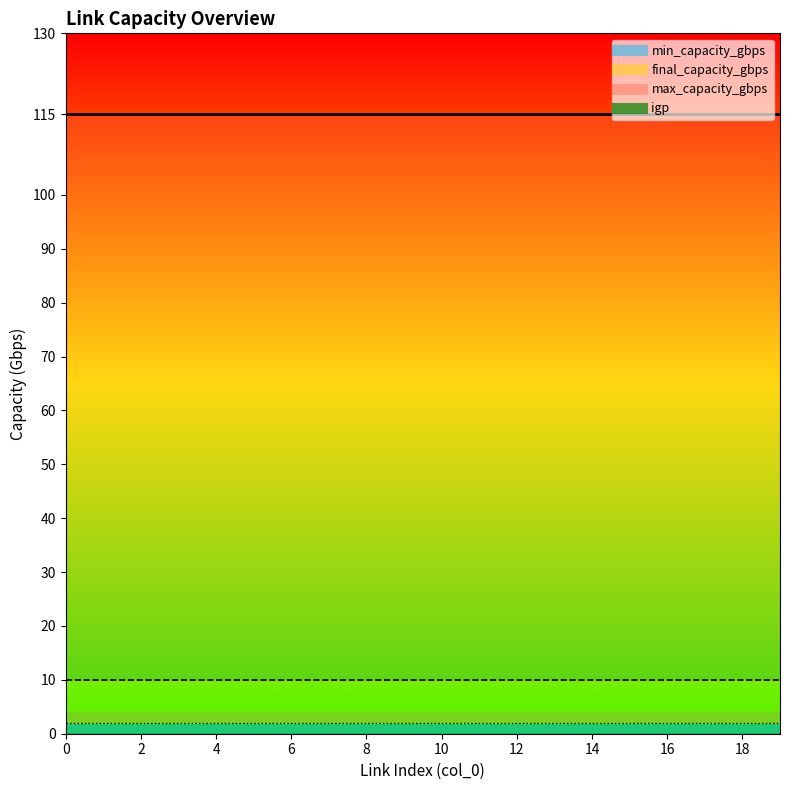

True or false: min_capacity_gbps has a value of 2 at 6.

True